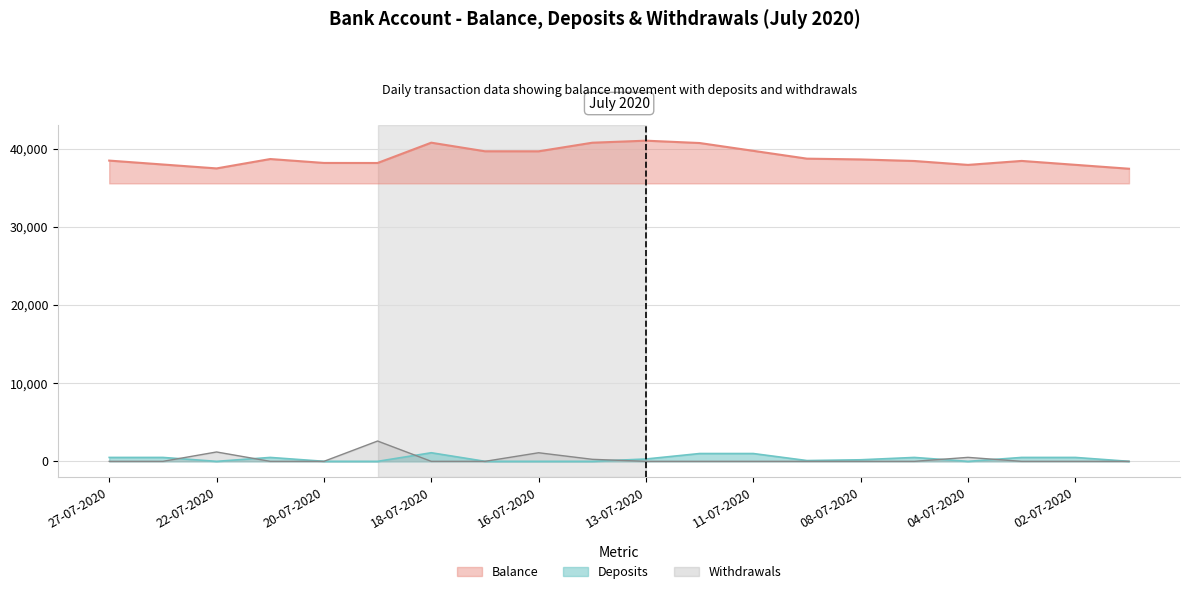

How many lines are shown in the chart?

3